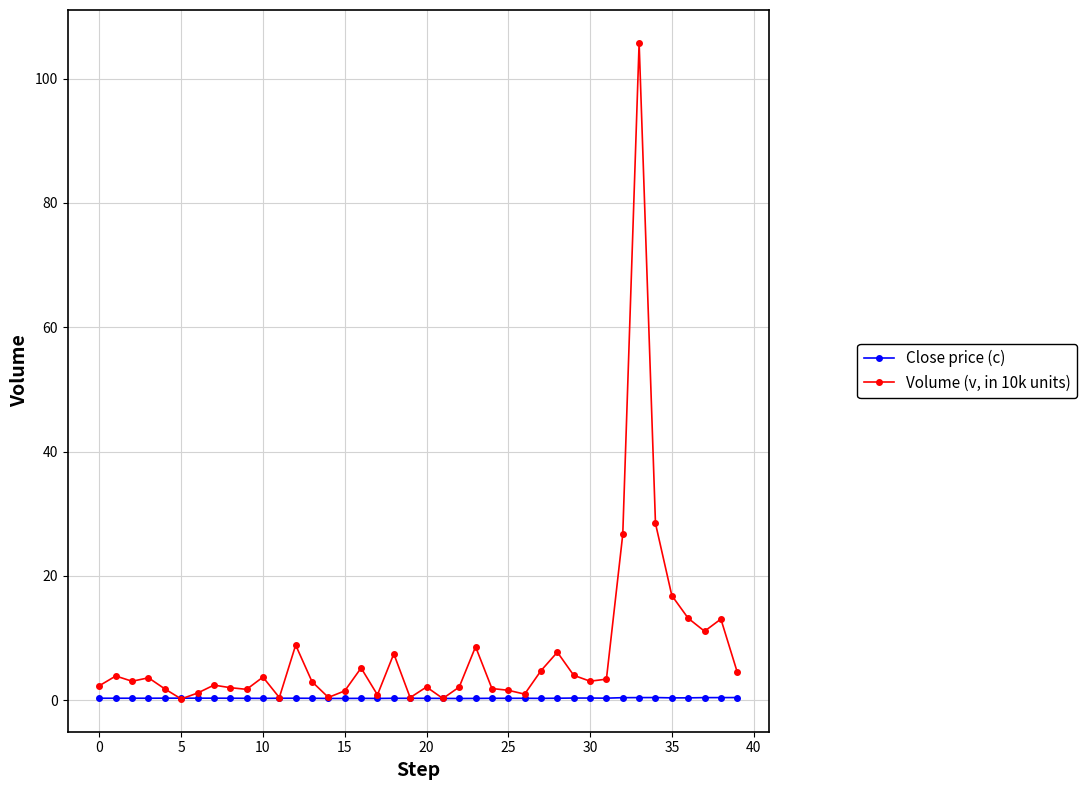

How many distinct data groups are displayed?

2